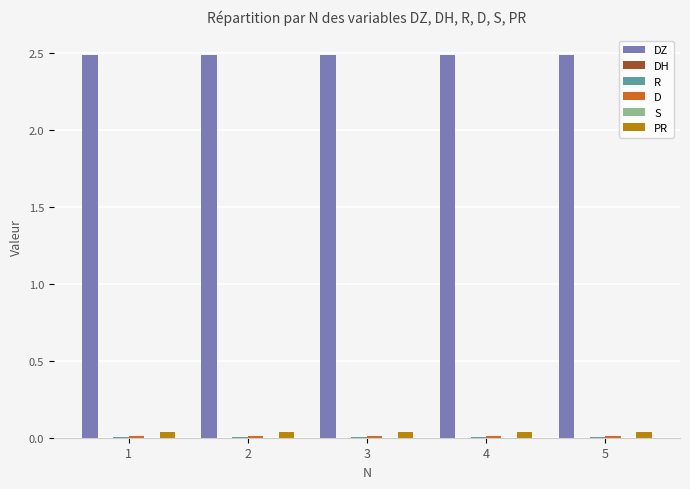

What is the maximum value shown in the chart?

2.5